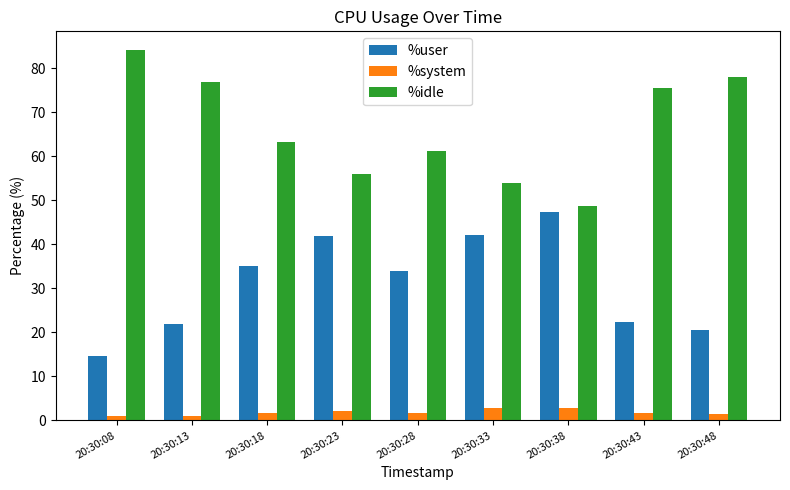

The value of %system at 20:30:38 is 2.8. True or false?

True